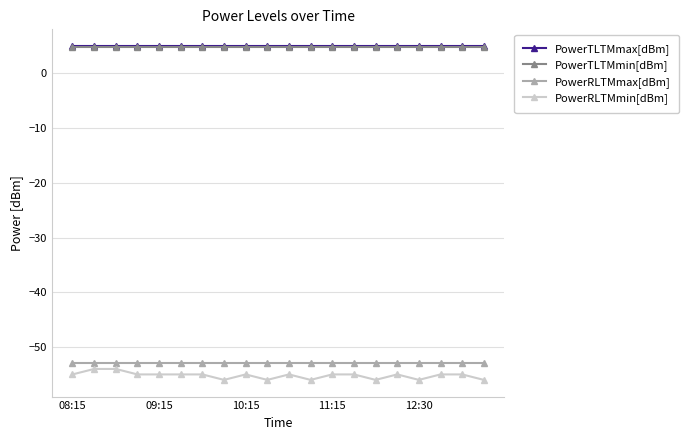

True or false: PowerRLTMmax[dBm] and PowerTLTMmax[dBm] intersect in this chart.

False